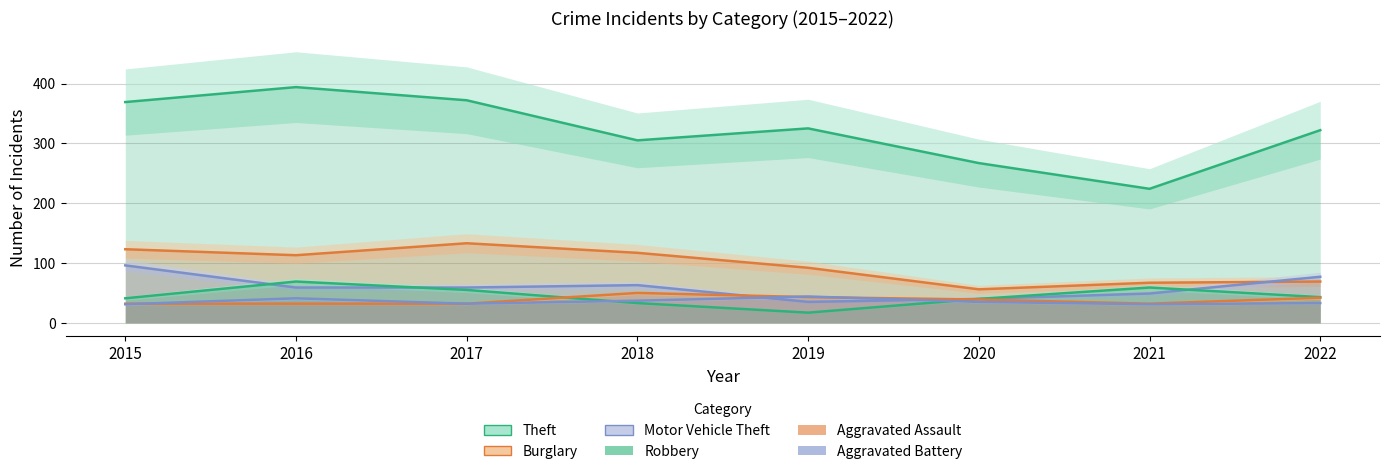

Between 2016 and 2020, which is larger?

2016